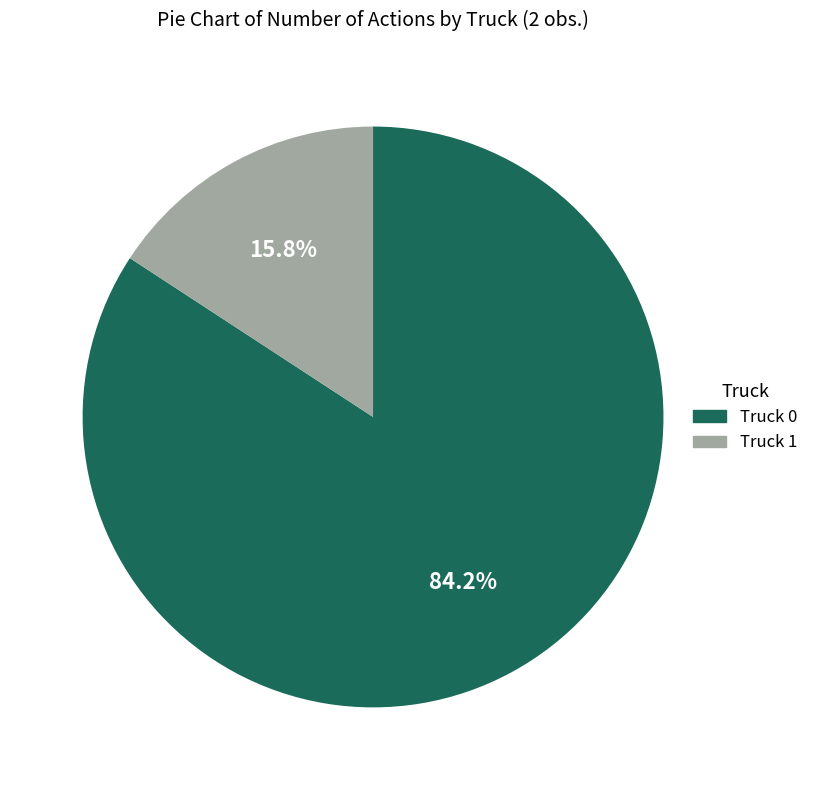

What percentage is the Truck 1 slice, to the nearest percent?

16%